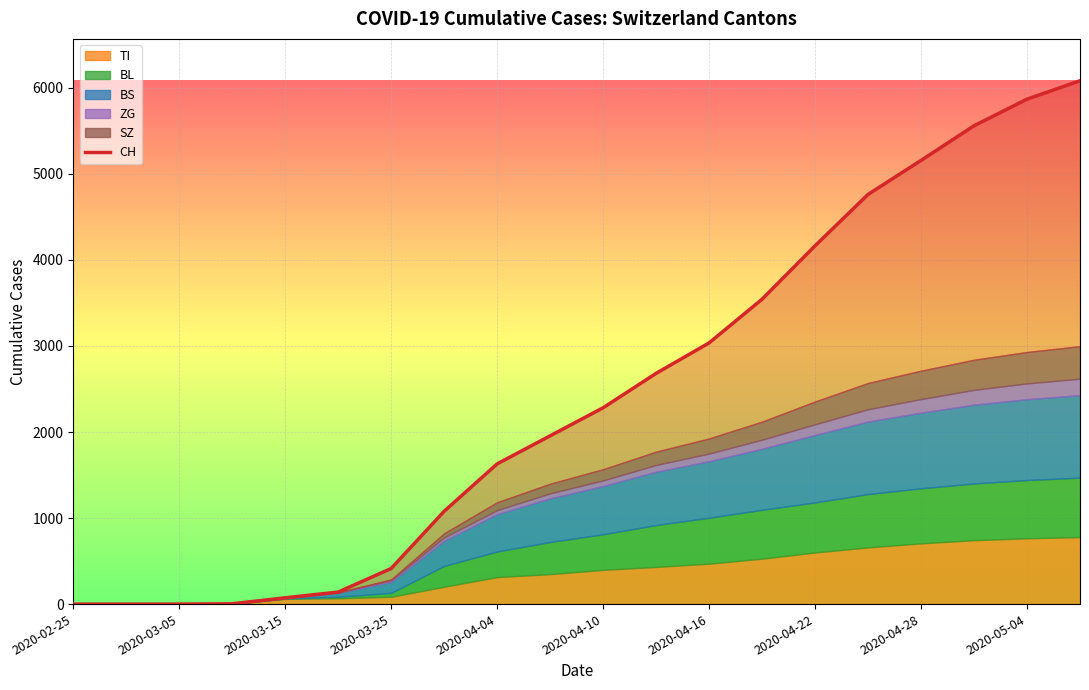

What is the difference between the maximum and second lowest values?

6083